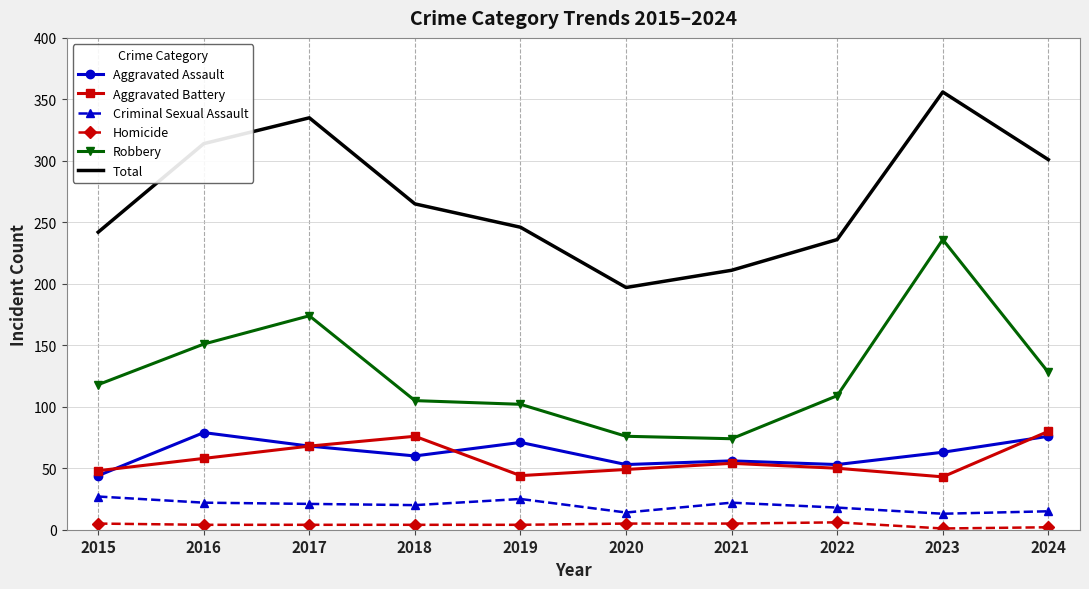

Which series has the largest range (max minus min)?

Robbery